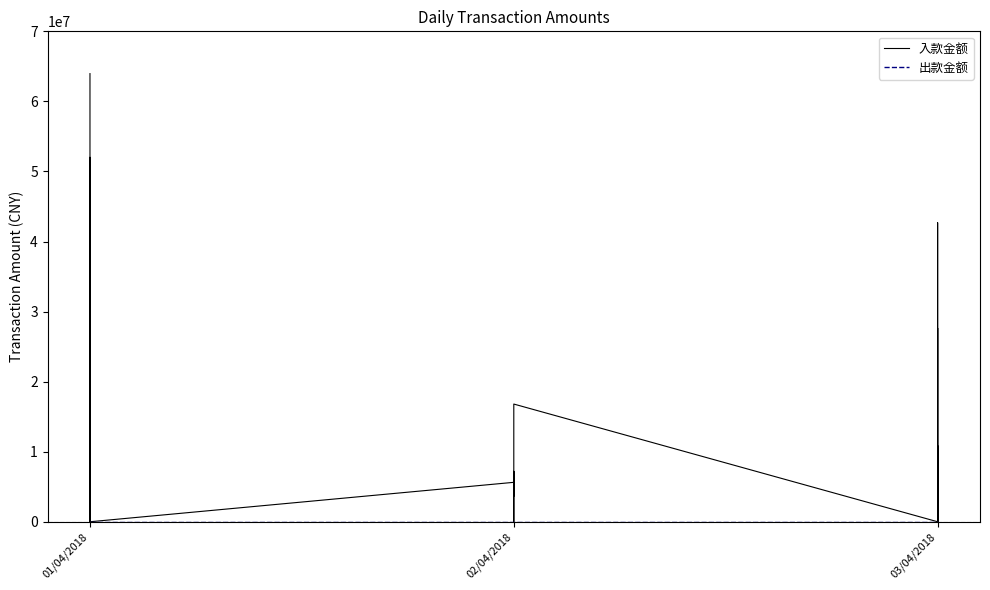

How many distinct data groups are displayed?

2